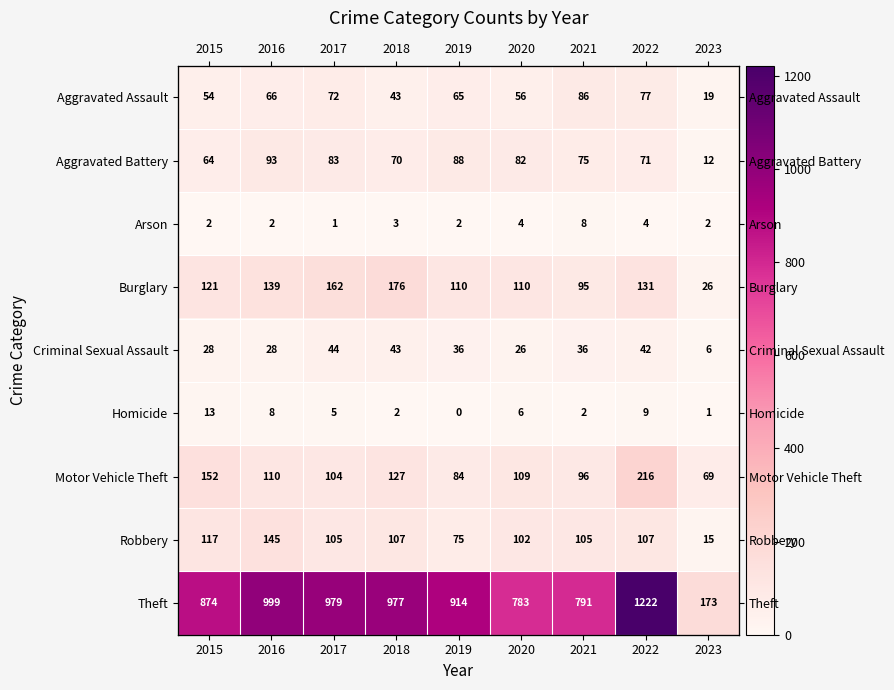

At which label does Motor Vehicle Theft first exceed 109?

2015